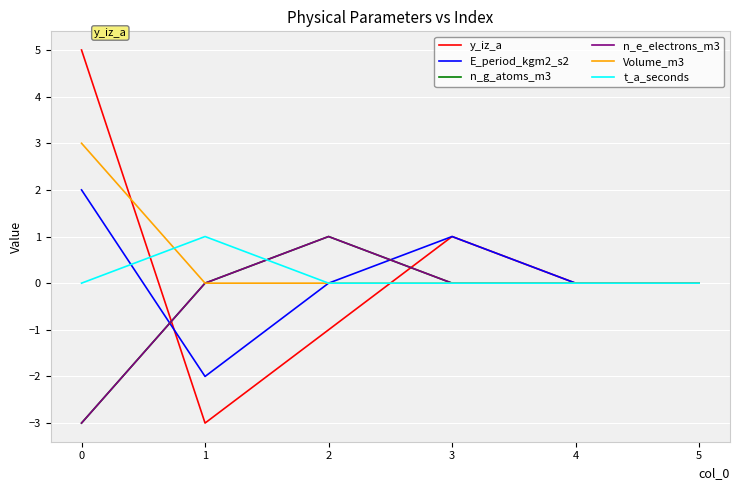

List the series in order of their peak value, lowest first.

n_g_atoms_m3, n_e_electrons_m3, t_a_seconds, E_period_kgm2_s2, Volume_m3, y_iz_a